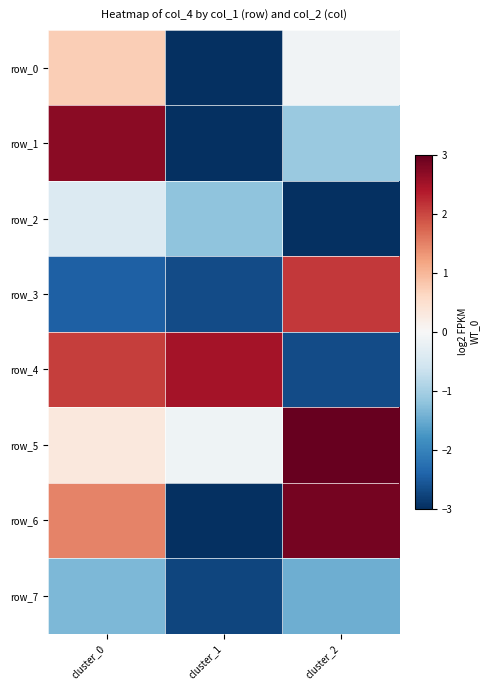

What is the difference between the row_4 values at cluster_0 and cluster_1?

0.4